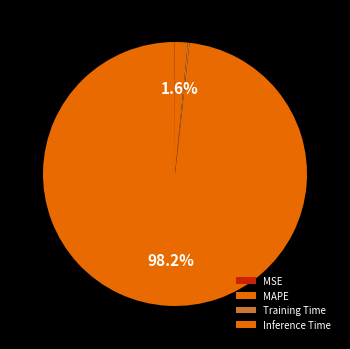

To the nearest percent, what is the difference between the largest and smallest slice percentages?

98%